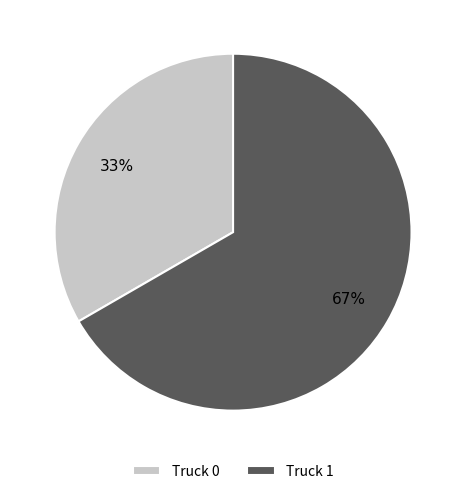

To the nearest percent, what portion does Truck 1 represent?

67%